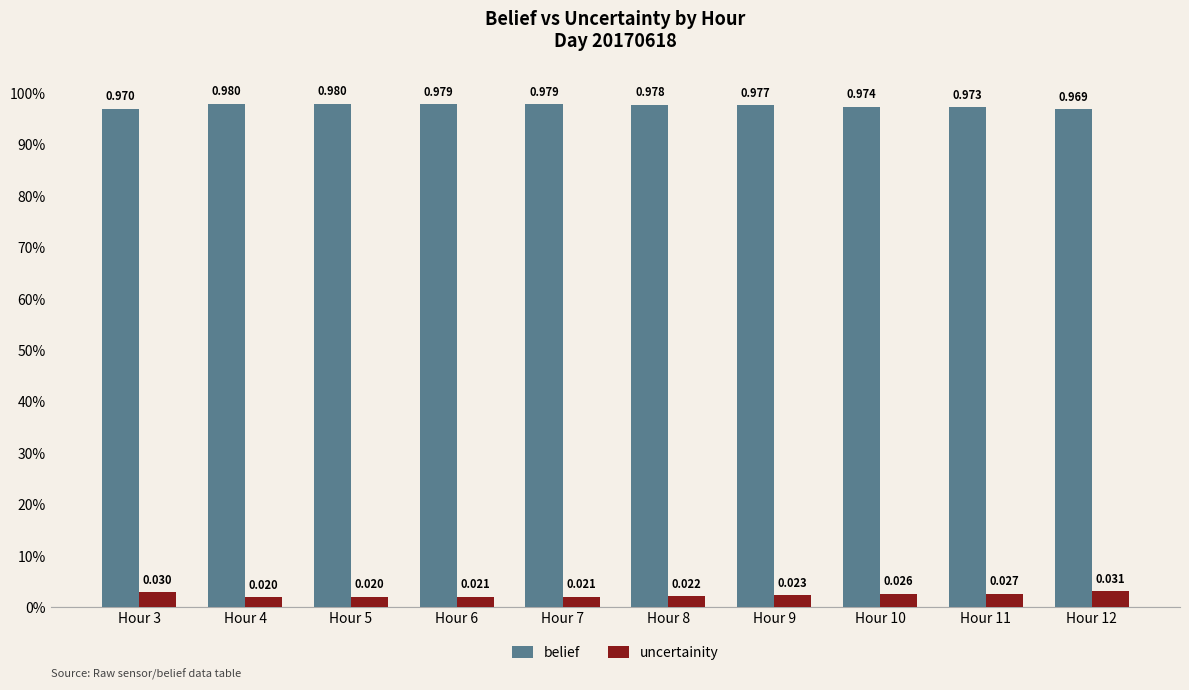

The belief series shows 1.0 at Hour 8. True or false?

True